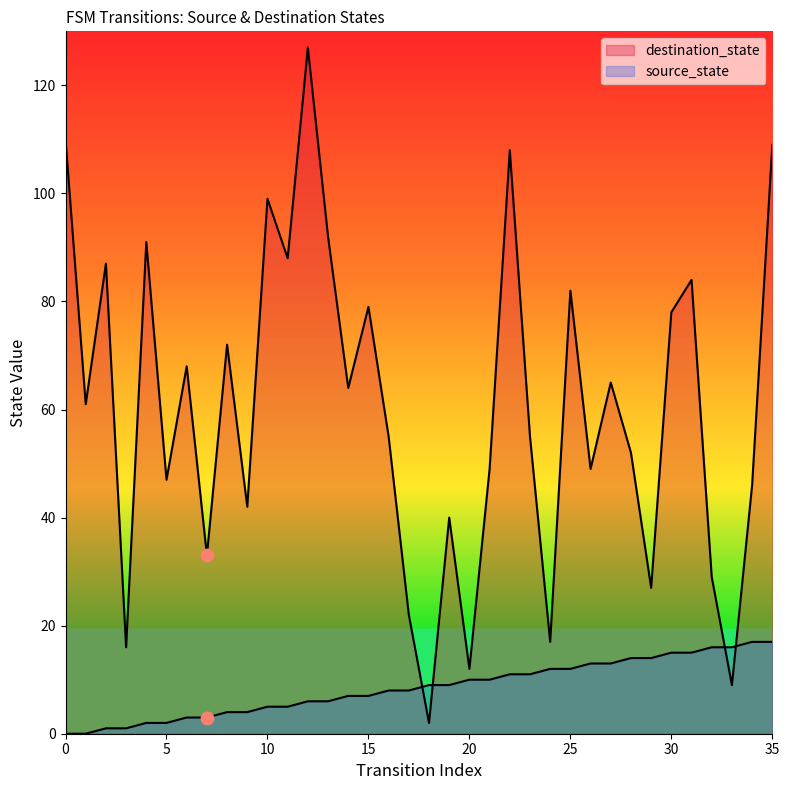

Which series reaches the minimum Y coordinate?

source_state